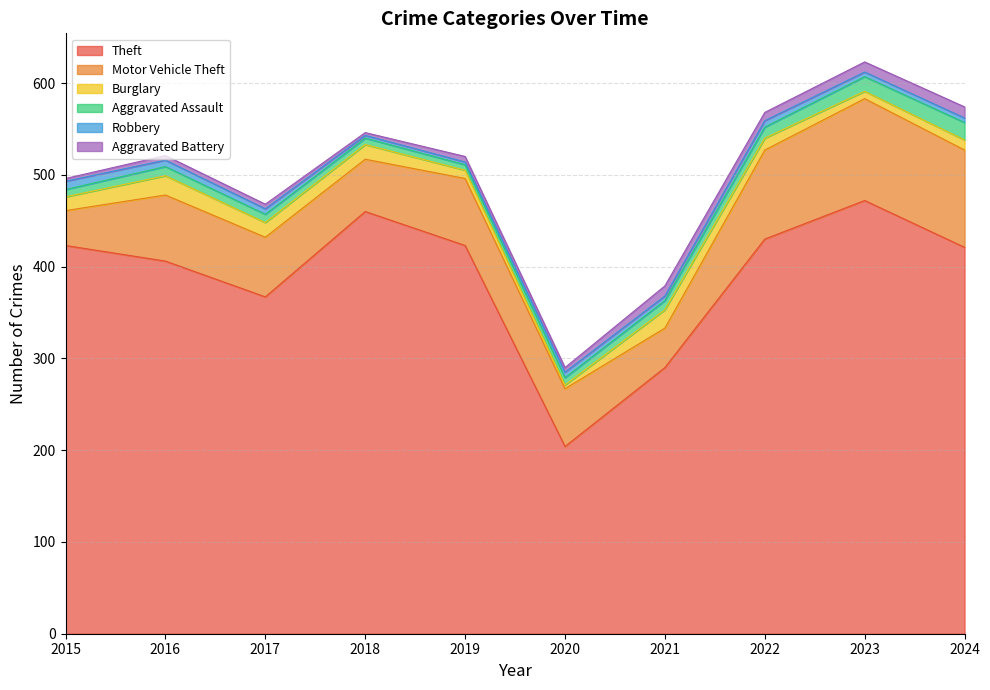

Is the value of Theft at 2024 greater than the value of Motor Vehicle Theft at 2022?

Yes